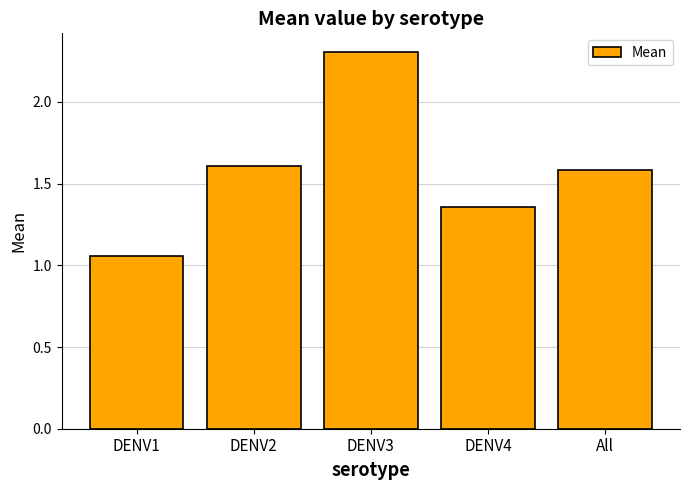

What is the value of the 3rd bar from the left?

2.3